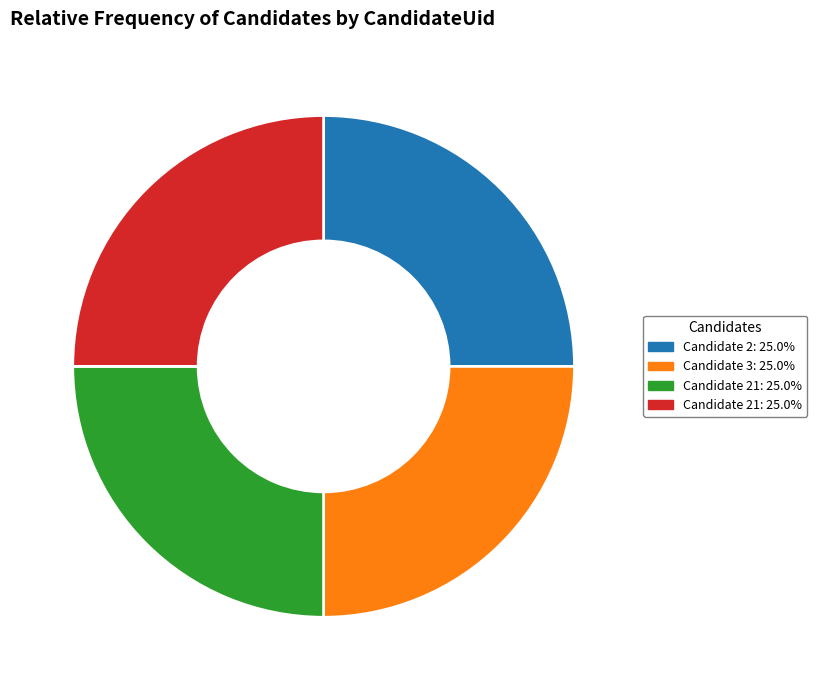

Does any single category account for the majority?

No